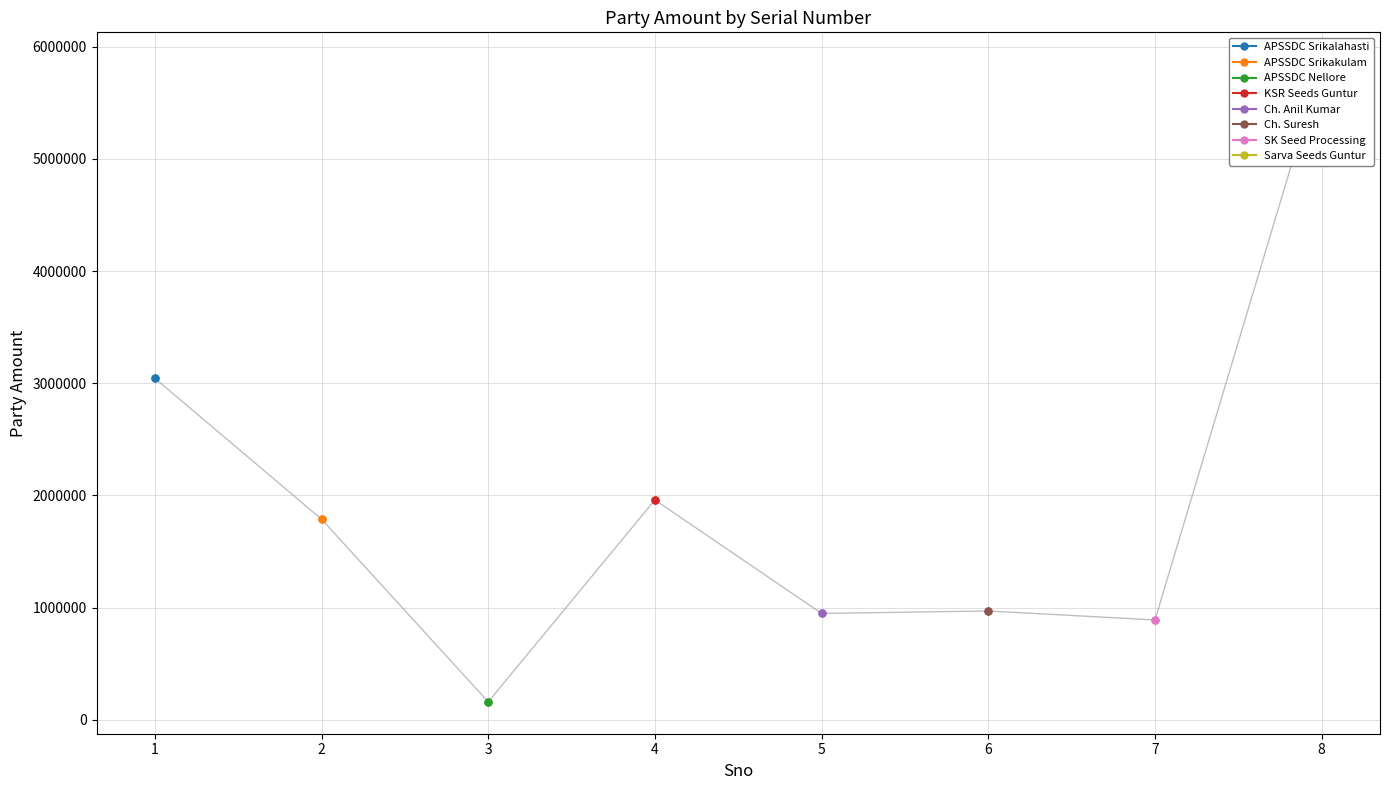

Approximately how many times larger is the value at 4 compared to 7?

2.2